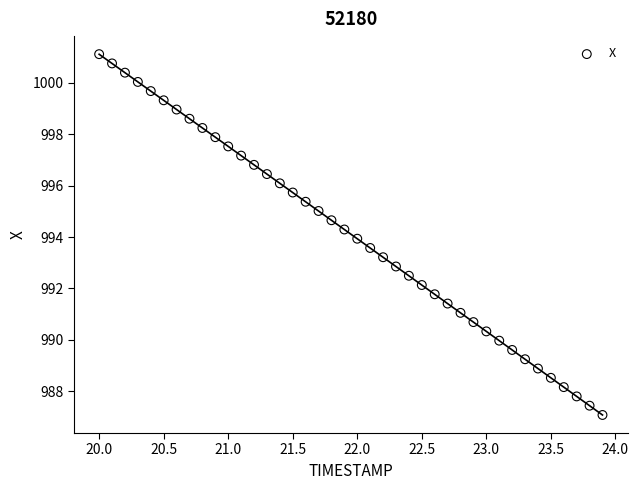

What is the range of Y values (max minus min)?

14.0